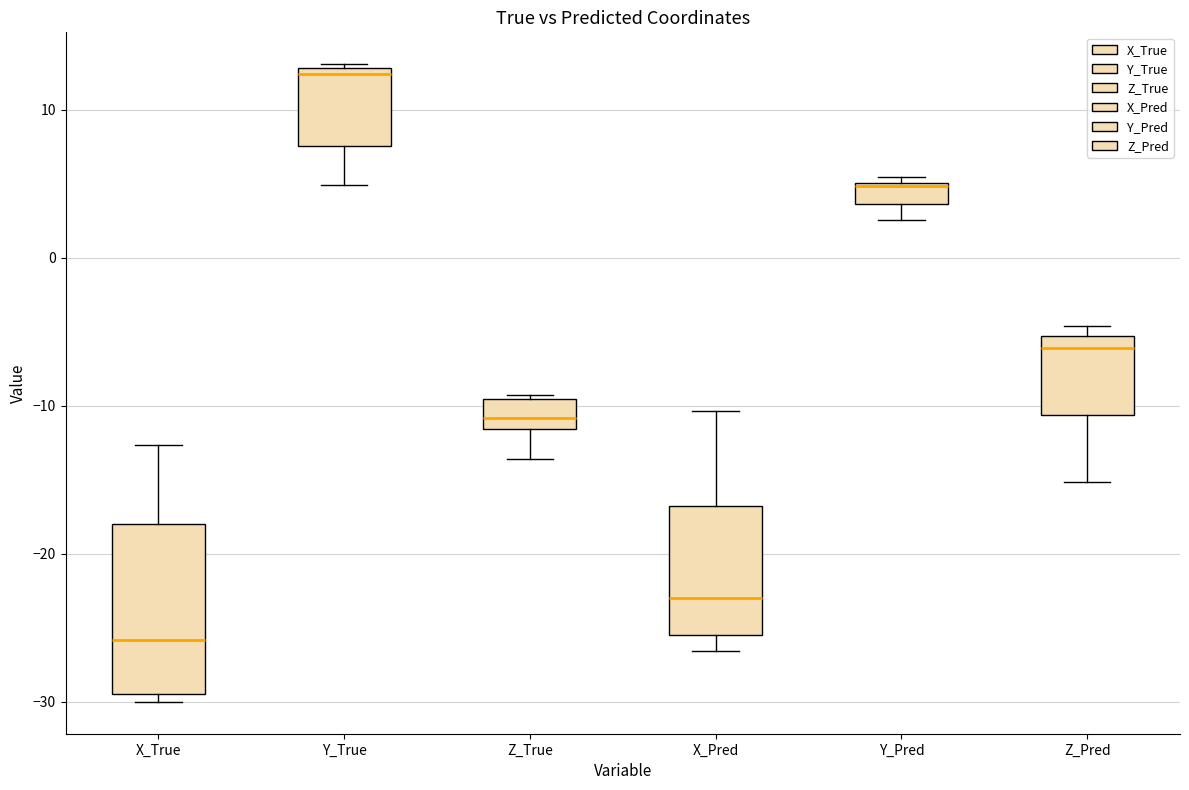

Where does the lower whisker of the box for Y_Pred end on the y-axis? The values are not printed on the chart, so give them approximately, as read against the axis.

3